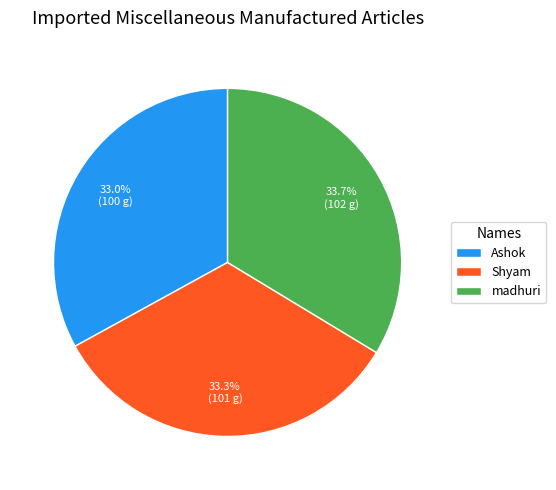

What is the ratio of the value at Shyam to the value at Ashok?

1.0